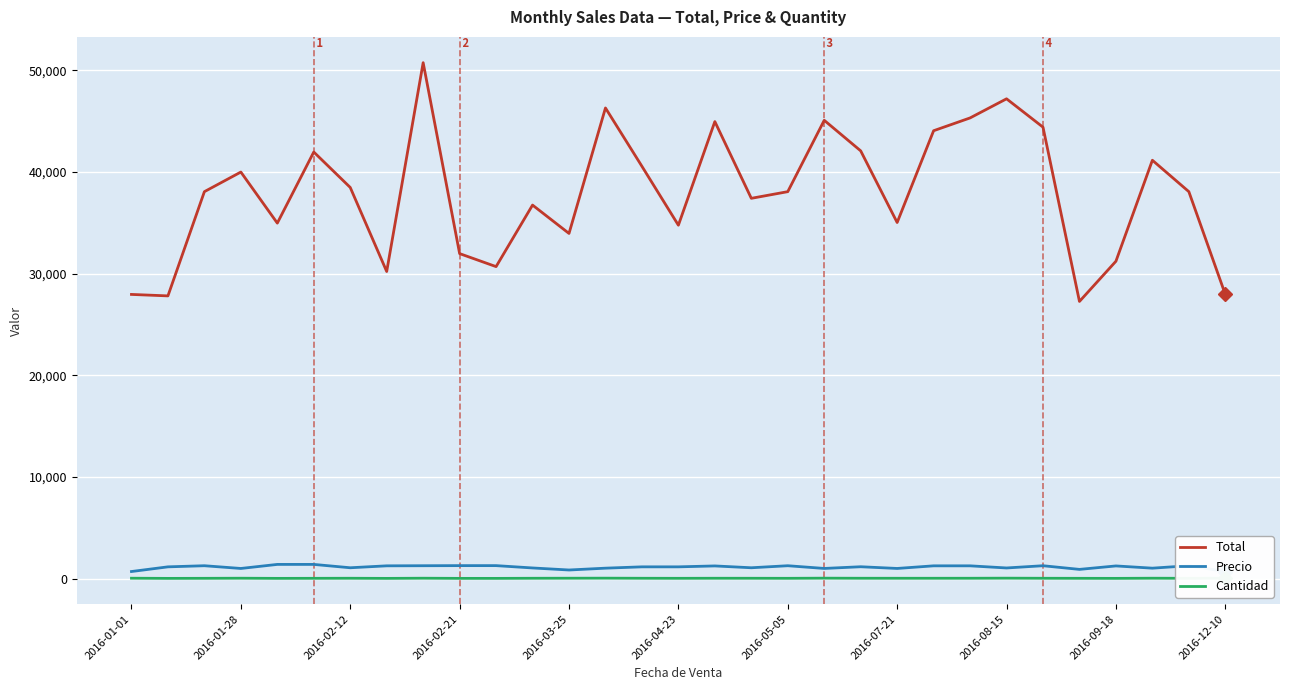

True or false: Cantidad and Total intersect in this chart.

False